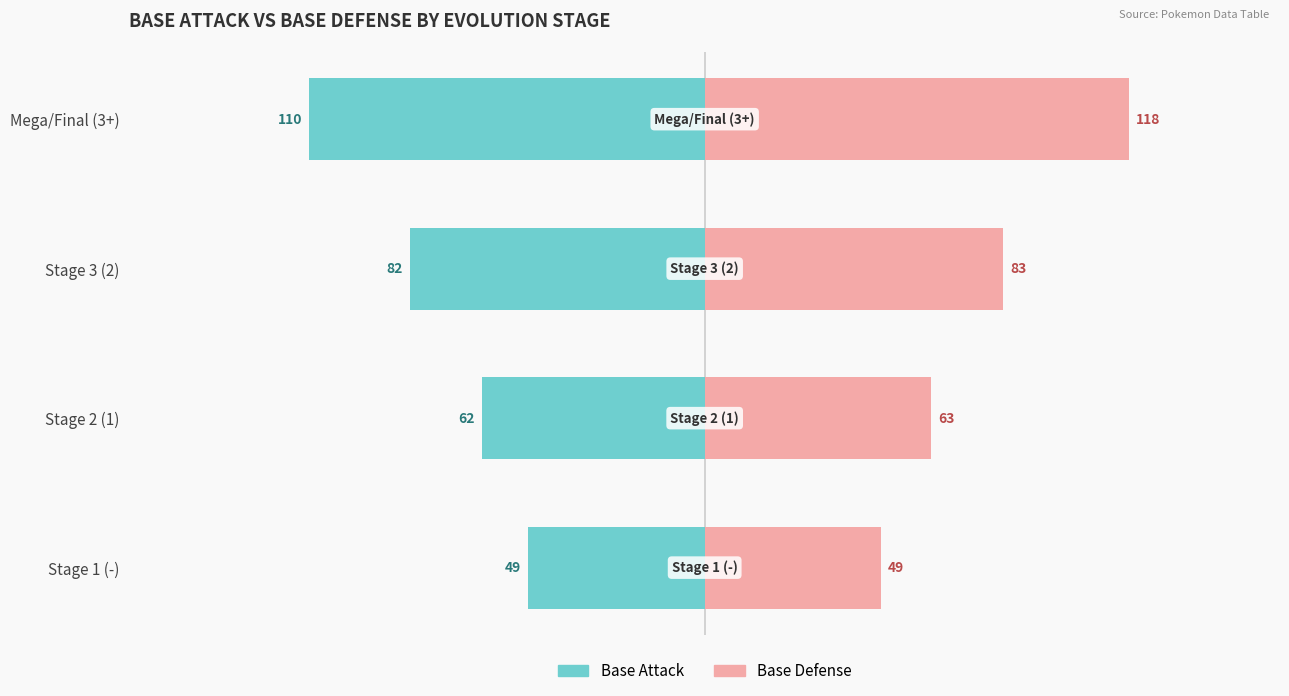

List the labels in order of Base Attack value, smallest first.

Mega/Final (3+), Stage 3 (2), Stage 2 (1), Stage 1 (-)